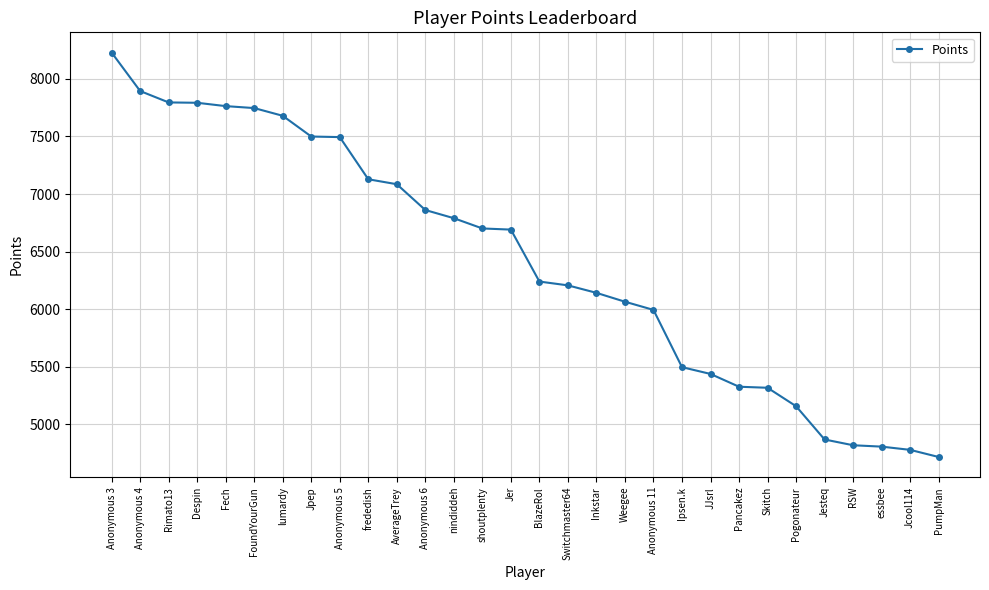

Between Skitch and JJsrl, which is larger?

JJsrl